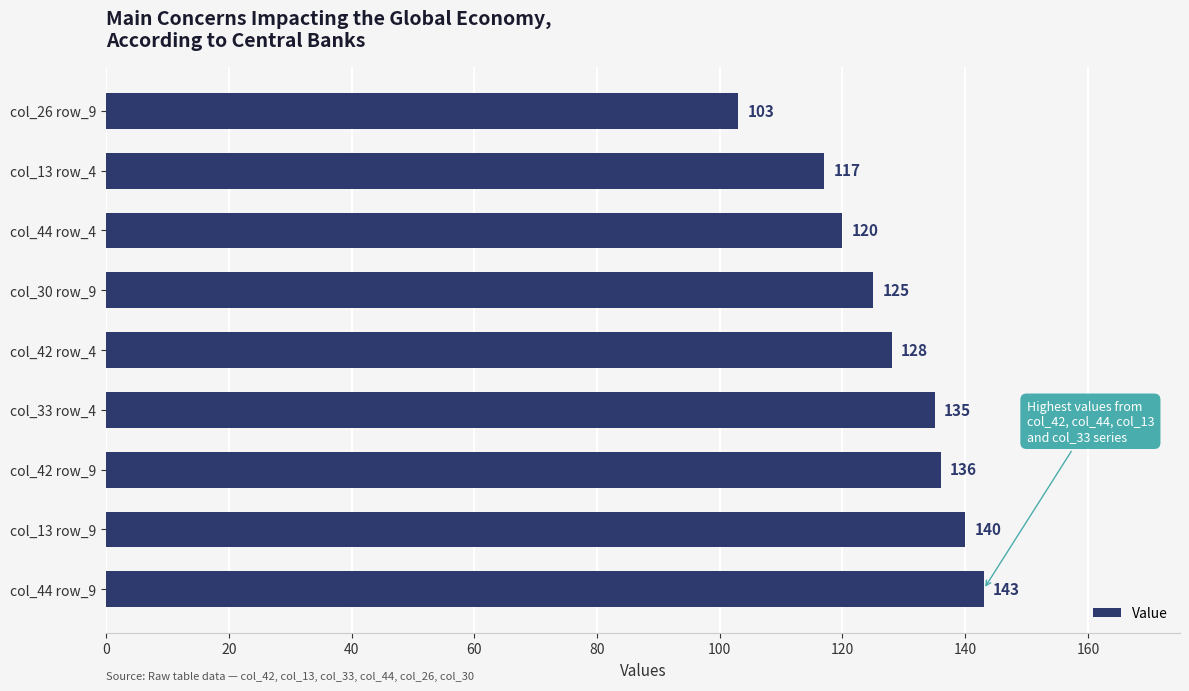

How many data points does each series have?

9